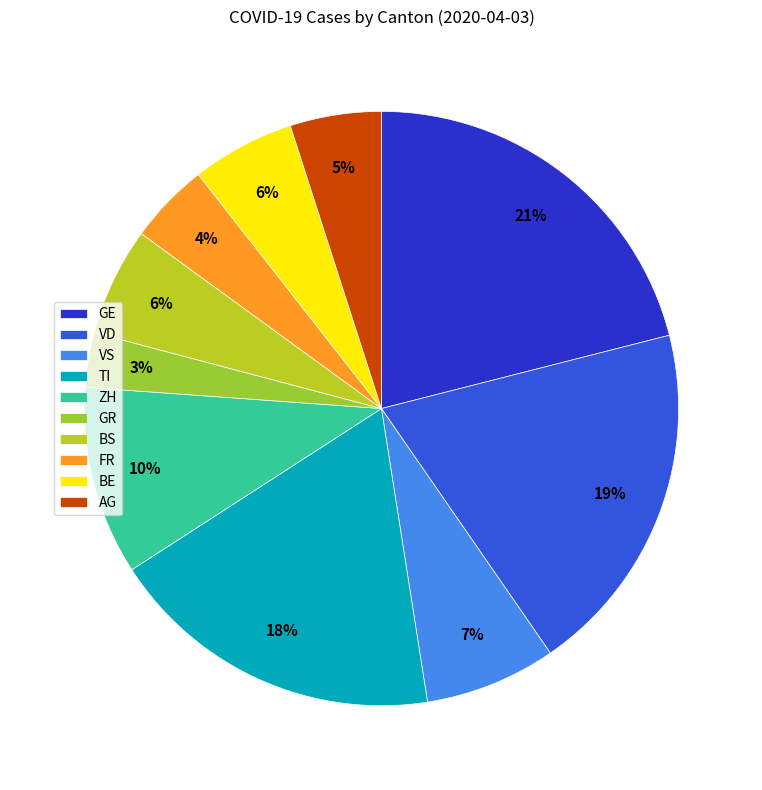

What percentage is the TI slice, to the nearest percent?

18%